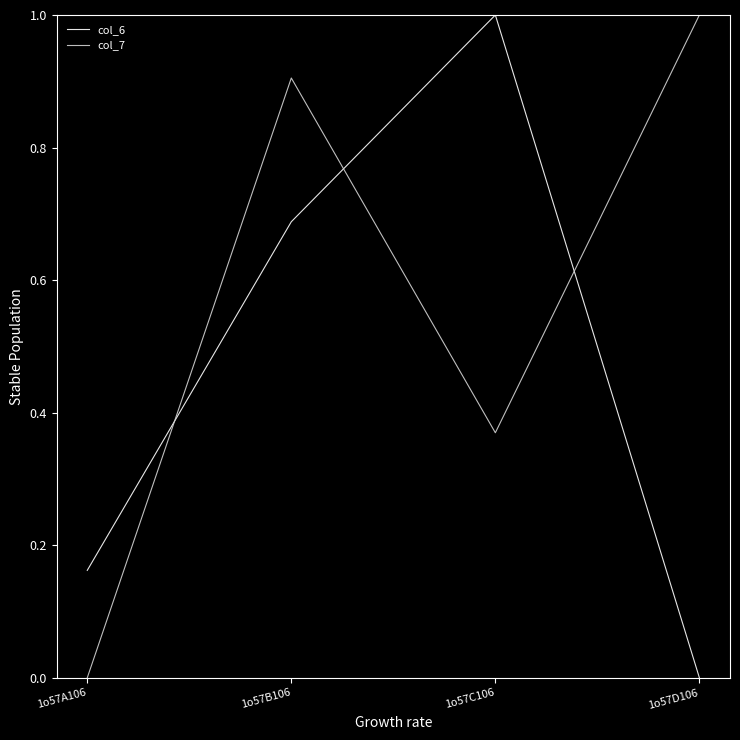

Is it true that col_7 equals 1.0 at 1o57D106?

True